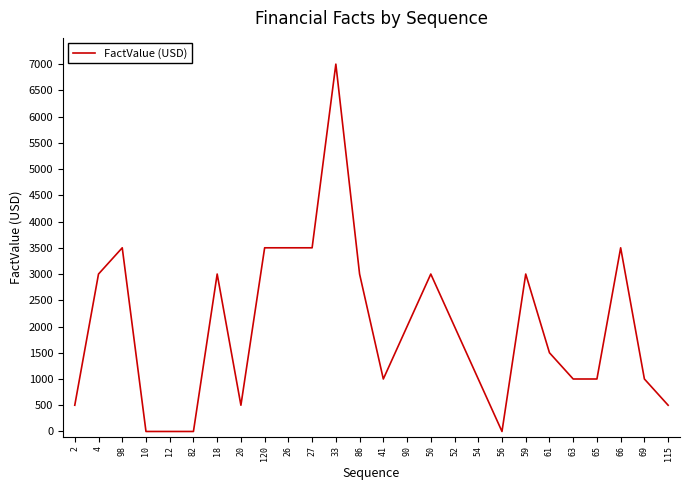

What is the greatest value displayed?

7000